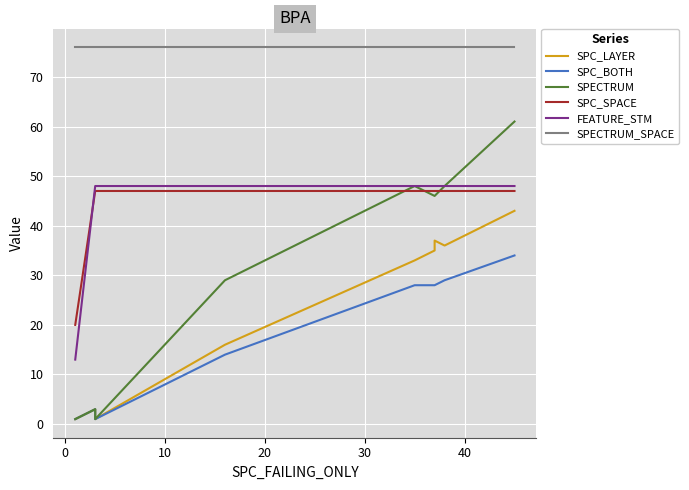

Reading right to left, what are all the values shown in this chart?

SPC_LAYER: 43	36	37	35	33	16	1	1	3	1
SPC_BOTH: 34	29	28	28	28	14	1	1	3	1
SPECTRUM: 61	48	46	46	48	29	1	1	3	1
SPC_SPACE: 47	47	47	47	47	47	47	47	47	20
FEATURE_STM: 48	48	48	48	48	48	48	48	48	13
SPECTRUM_SPACE: 76	76	76	76	76	76	76	76	76	76